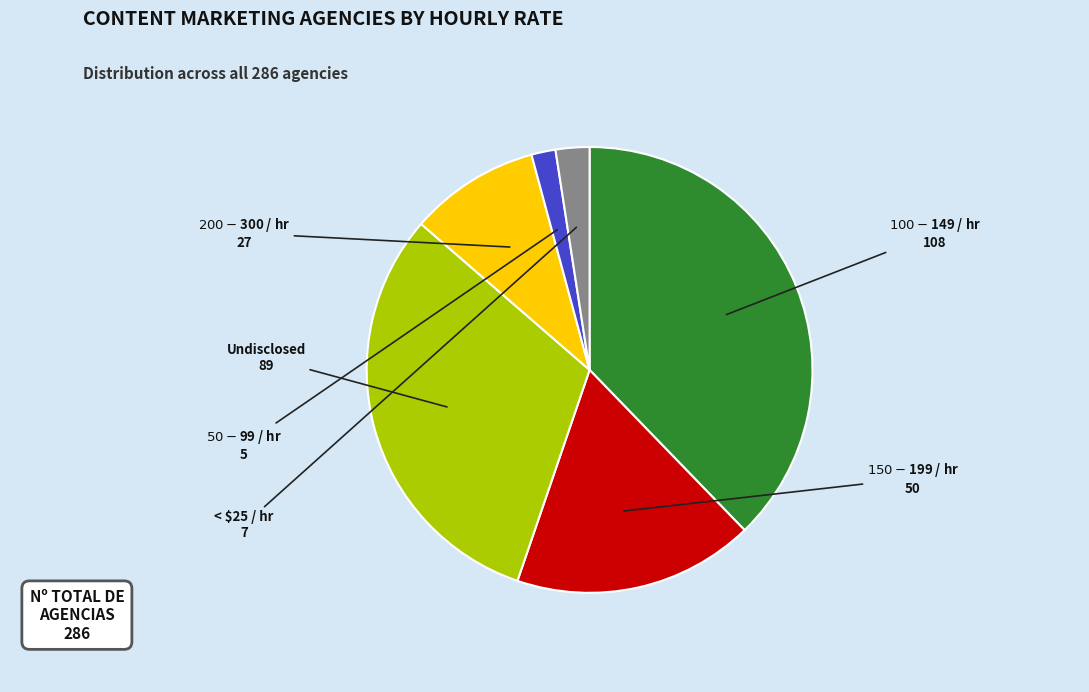

Which category has the biggest portion of the pie?

$100 - $149 / hr